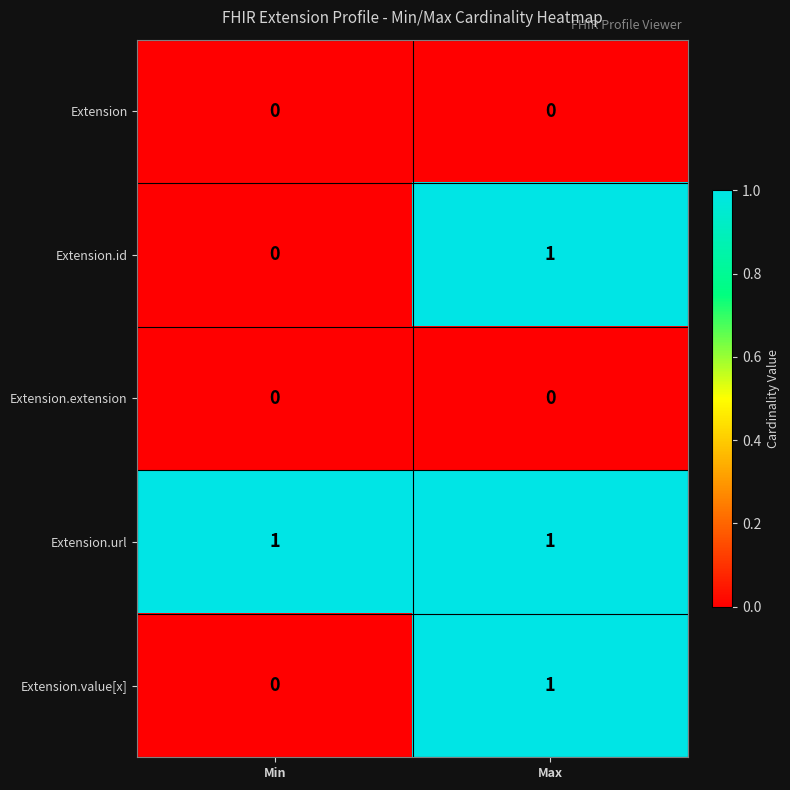

At which label does Extension.id reach its peak?

Max